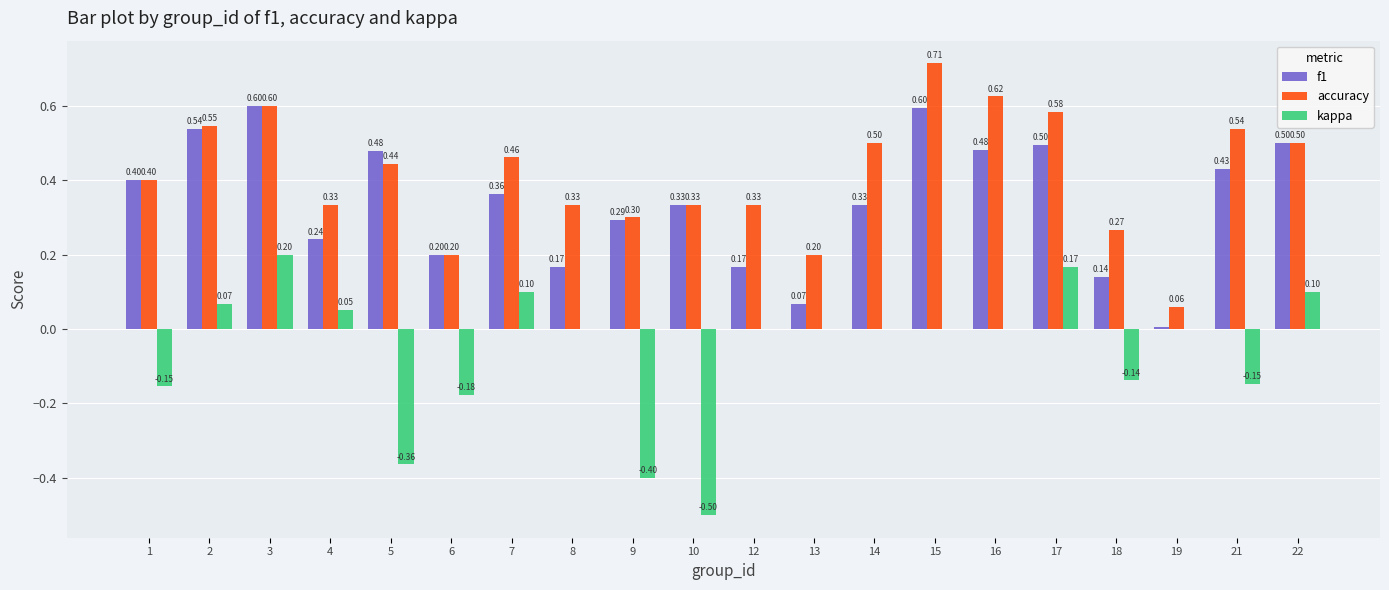

At which label is f1 closest to 0?

19